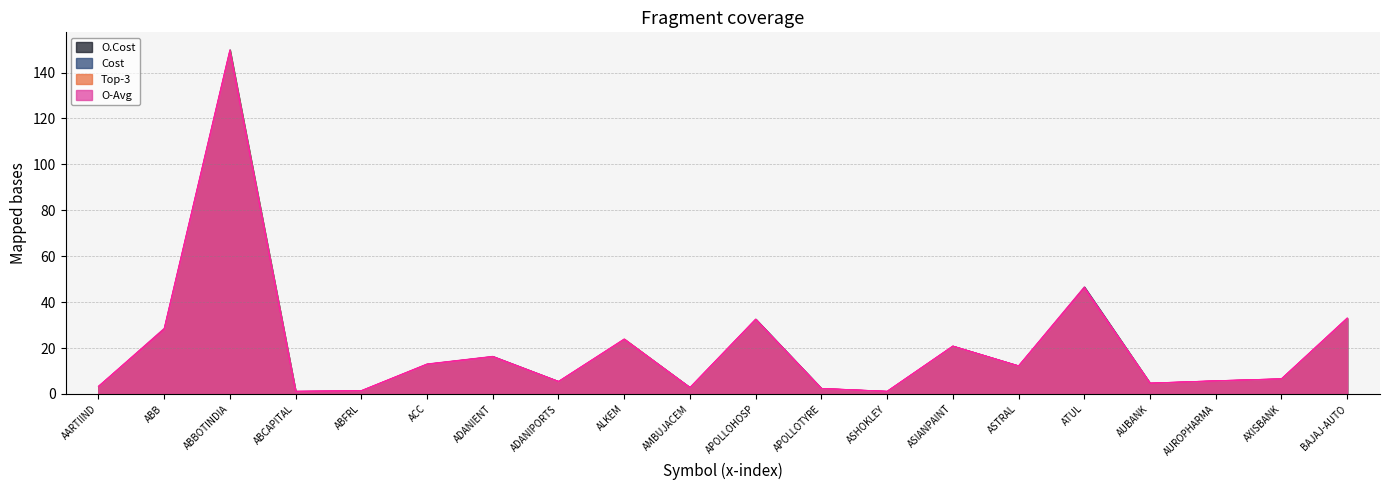

Is the value of Cost at ASTRAL greater than the value of O.Cost at APOLLOHOSP?

No